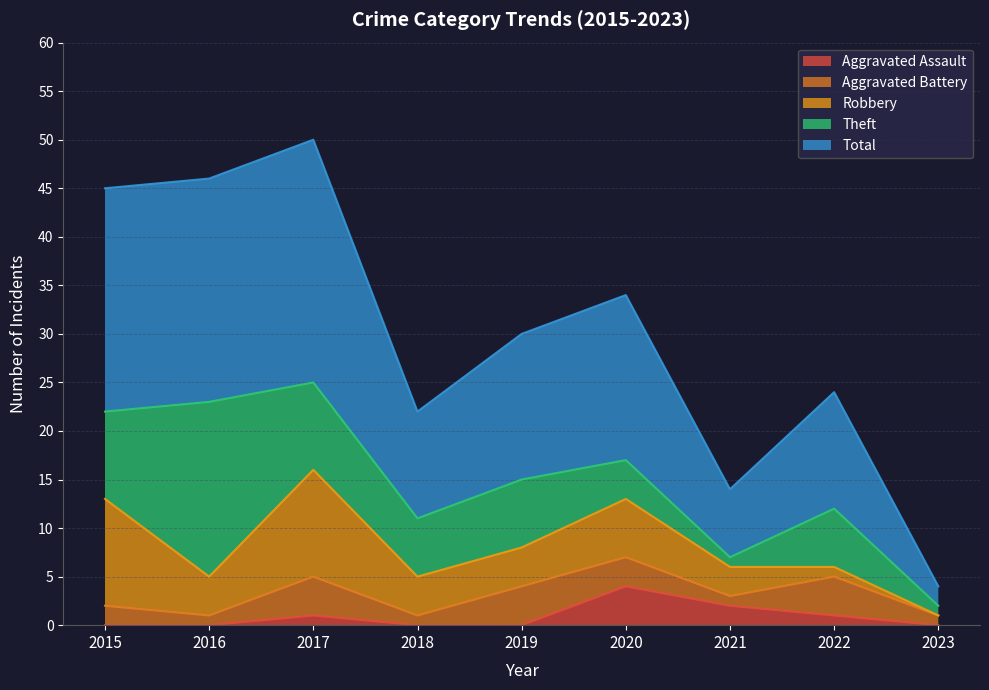

At which label is Aggravated Assault closest to 2?

2021